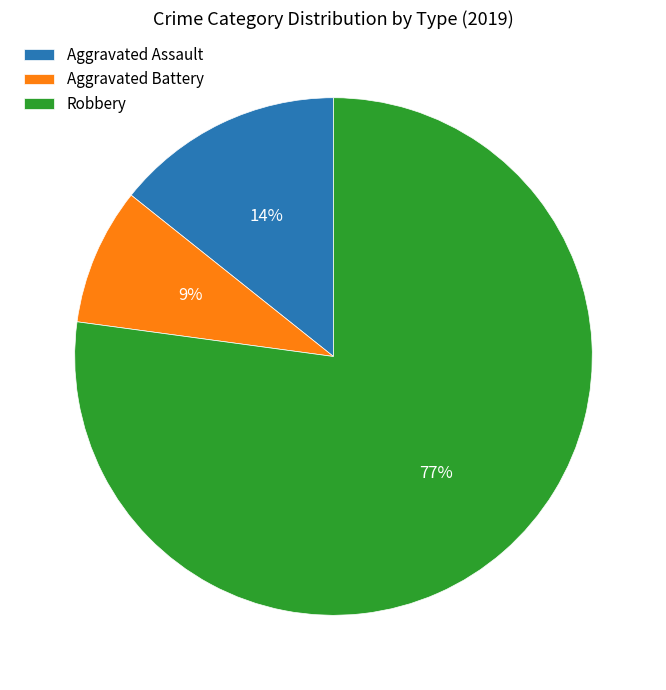

Which slice is the smallest?

Aggravated Battery